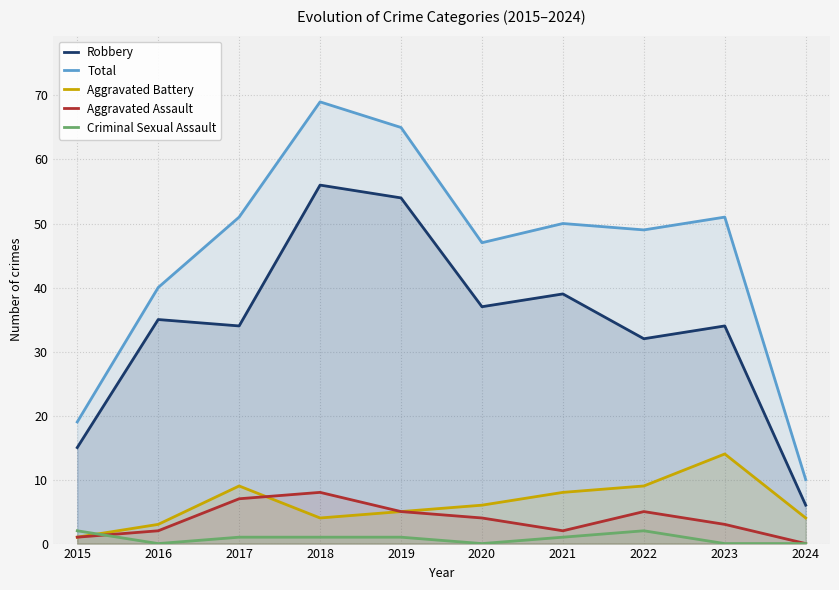

True or false: Aggravated Assault and Total intersect in this chart.

False